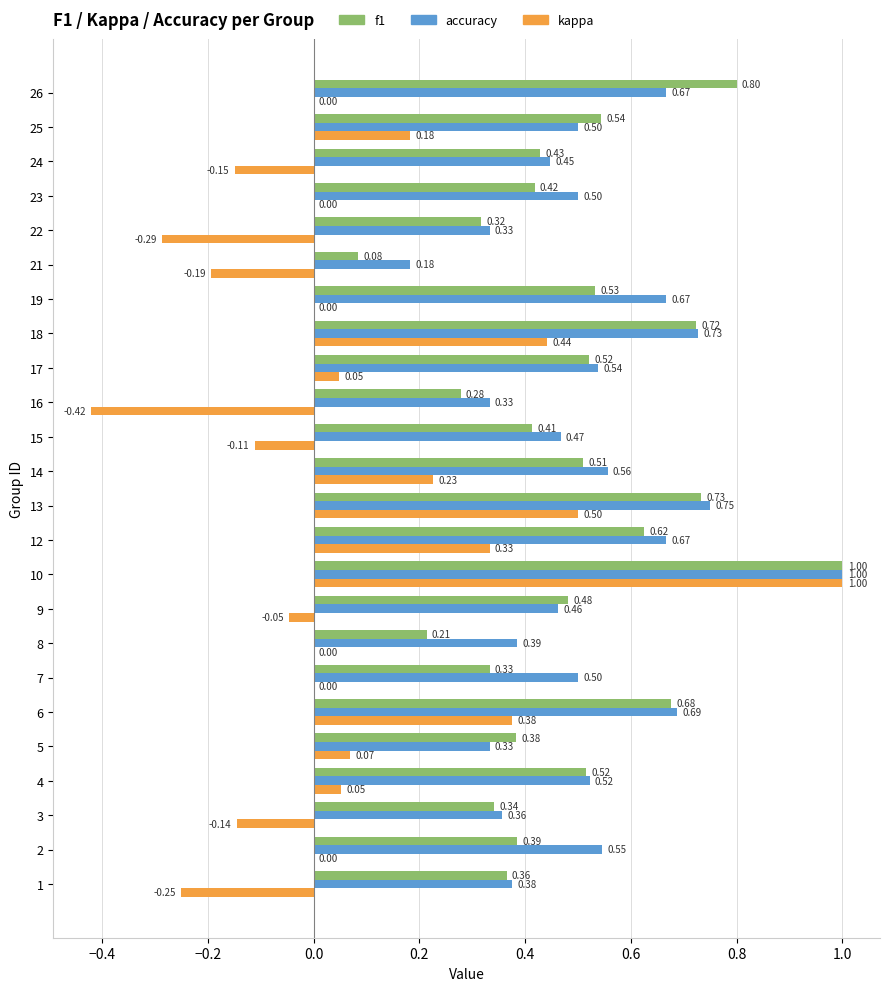

Count the number of data series in this chart.

3